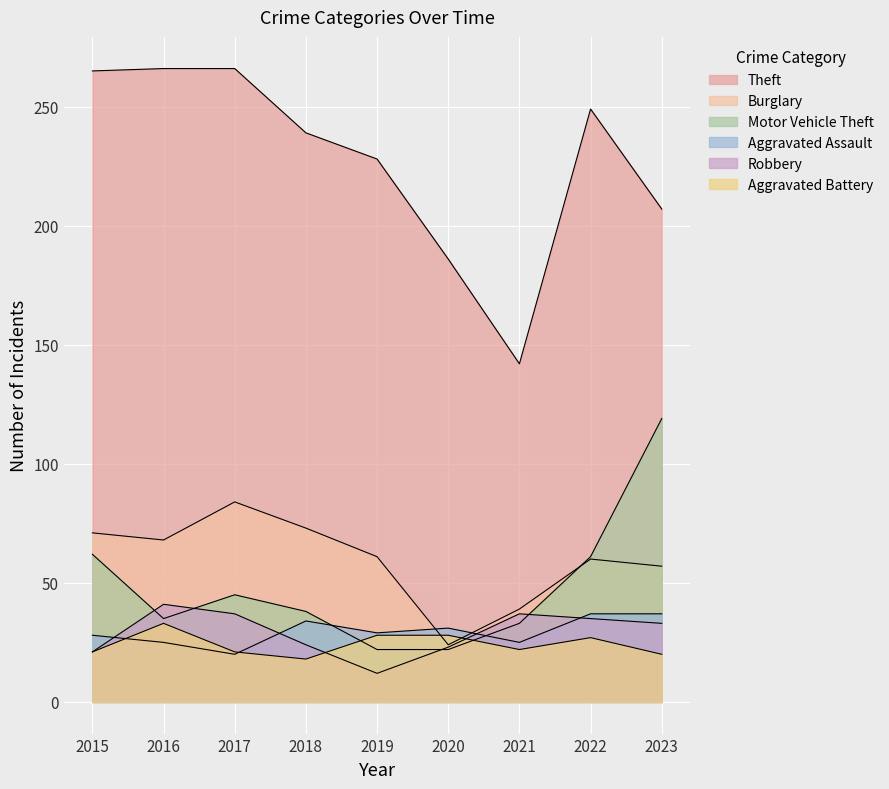

The value of Motor Vehicle Theft at 2015 is 62. True or false?

True